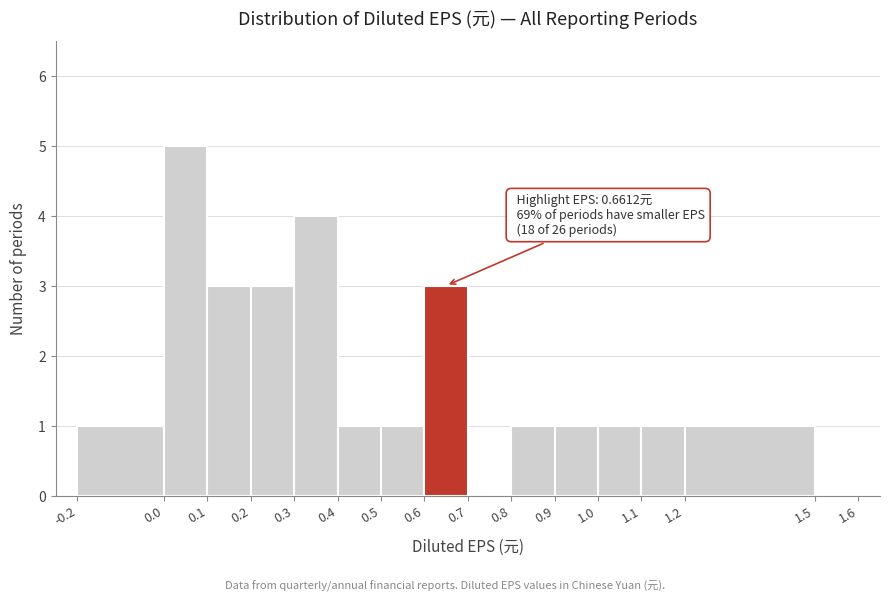

Which range on the x-axis has the tallest bar?

0.0 to 0.1